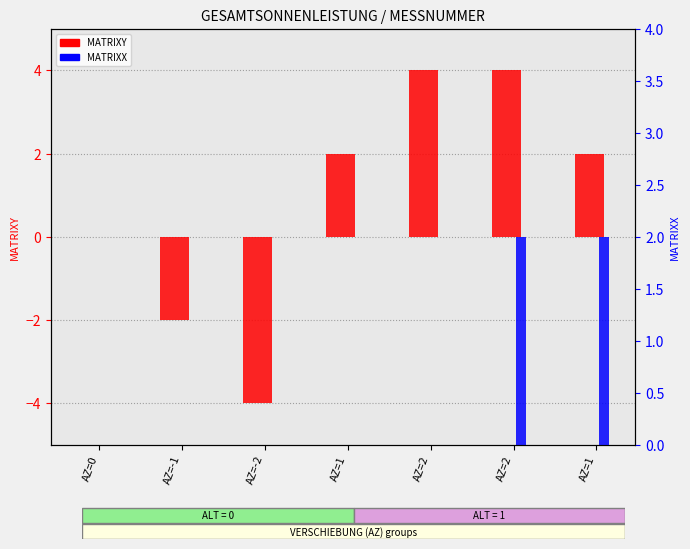

At which category does the chart reach its peak across all series?

AZ=2